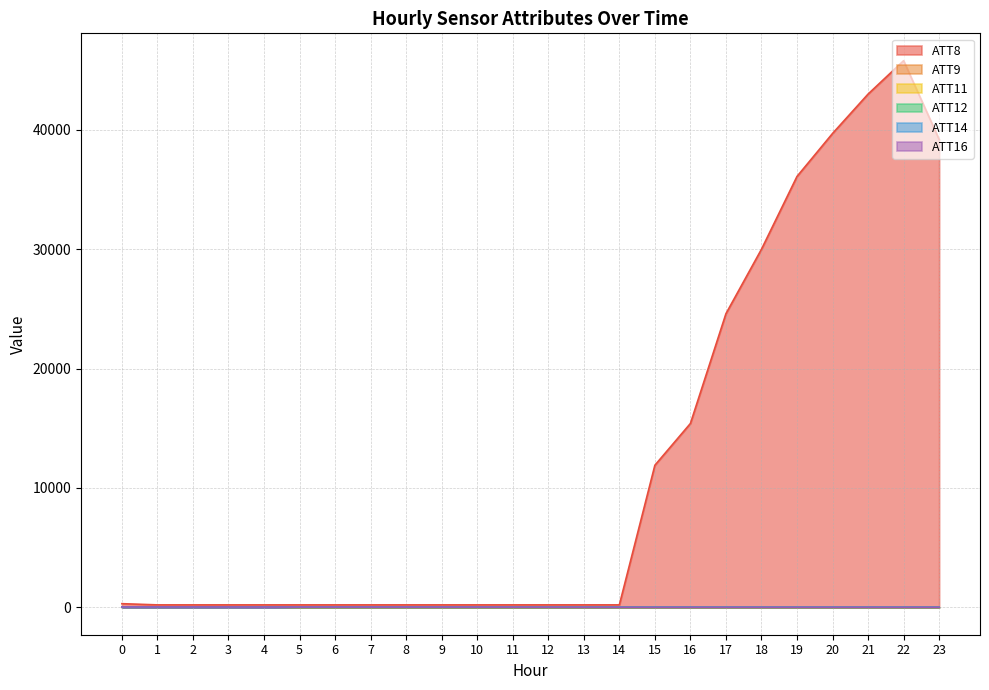

True or false: ATT14 and ATT16 cross at least once.

False